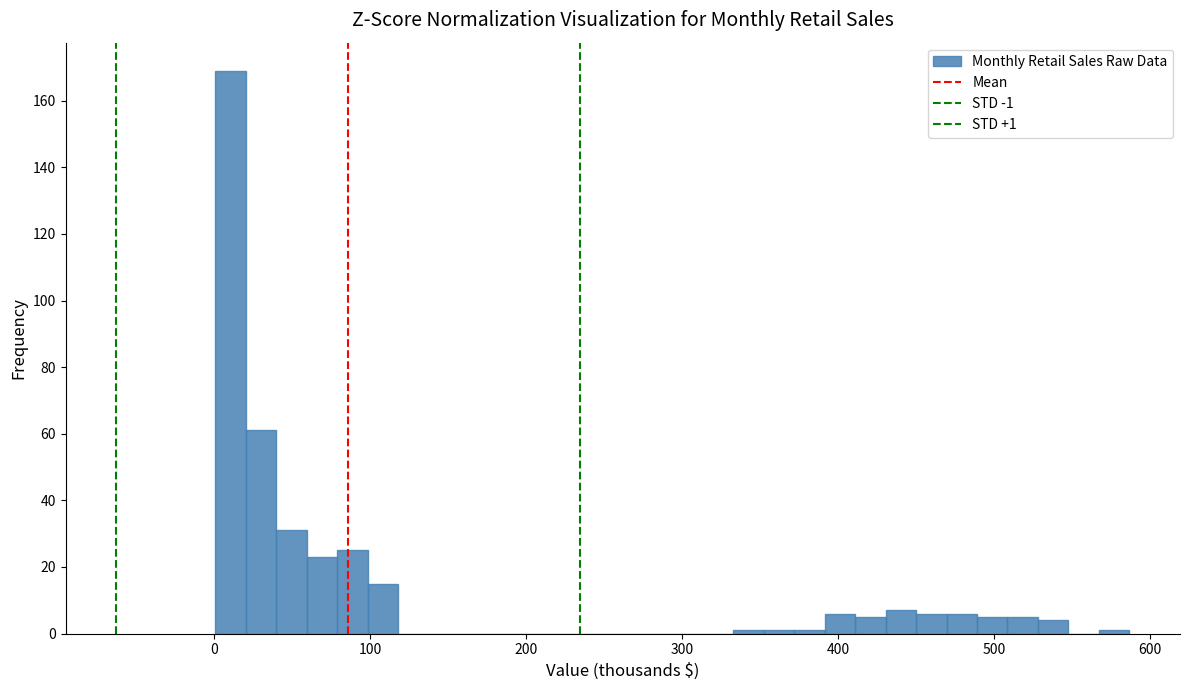

Read against the x-axis, roughly where is the centre of the tallest bar?

10